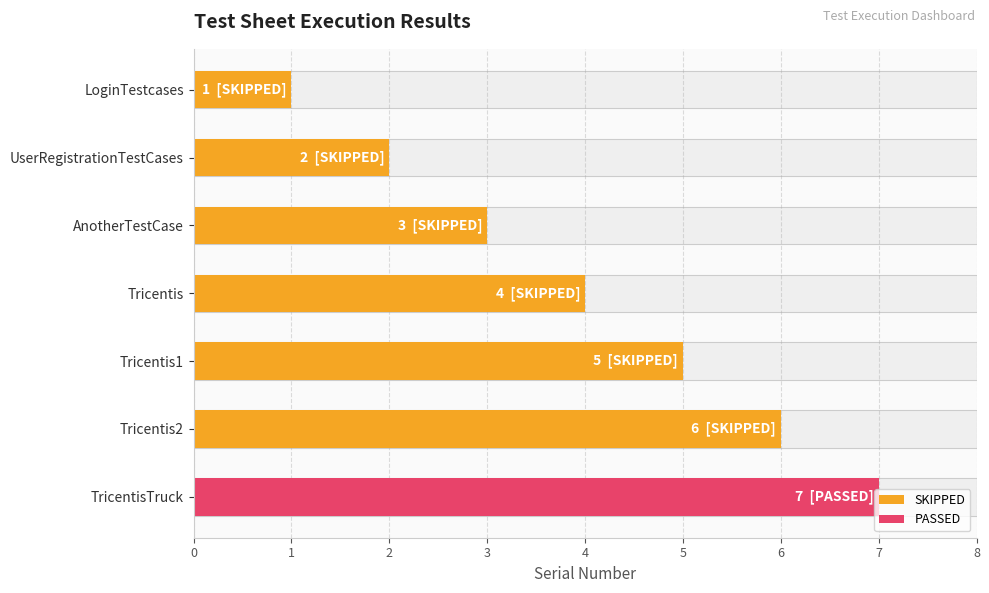

Count the number of data series in this chart.

1